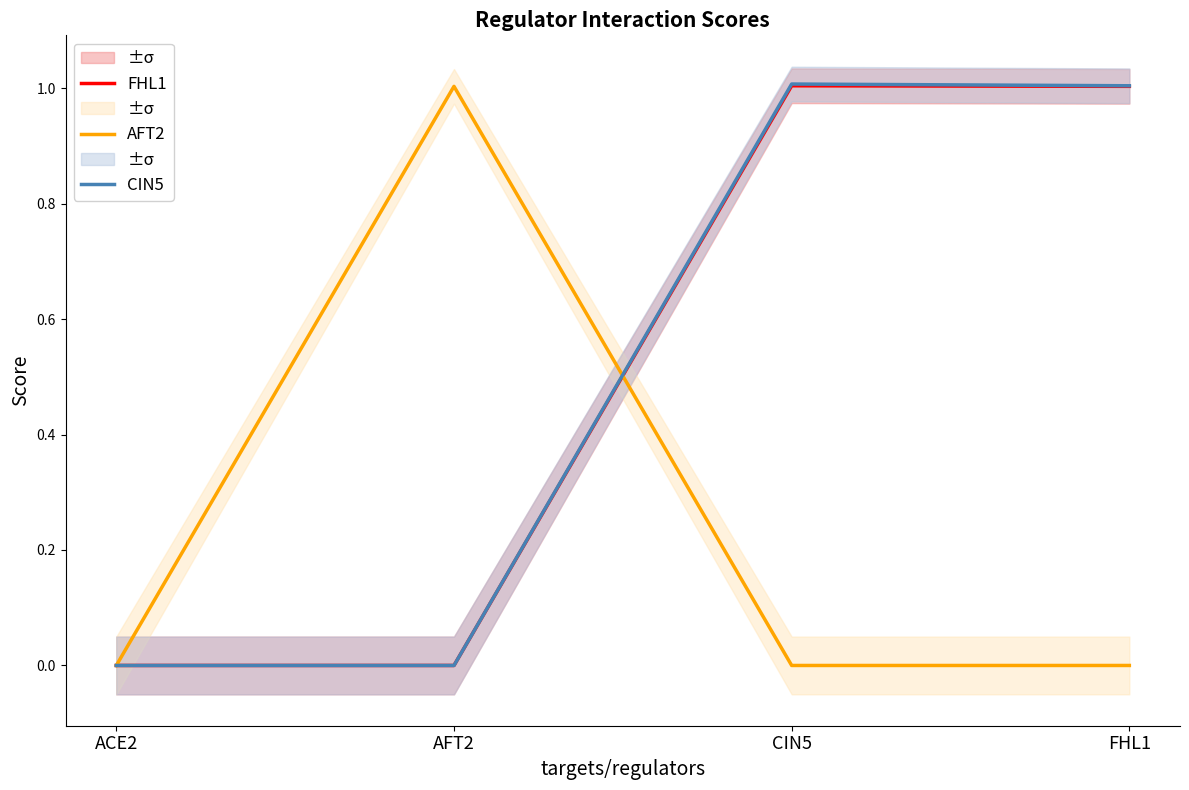

What is the label of the 1st point from the right?

FHL1